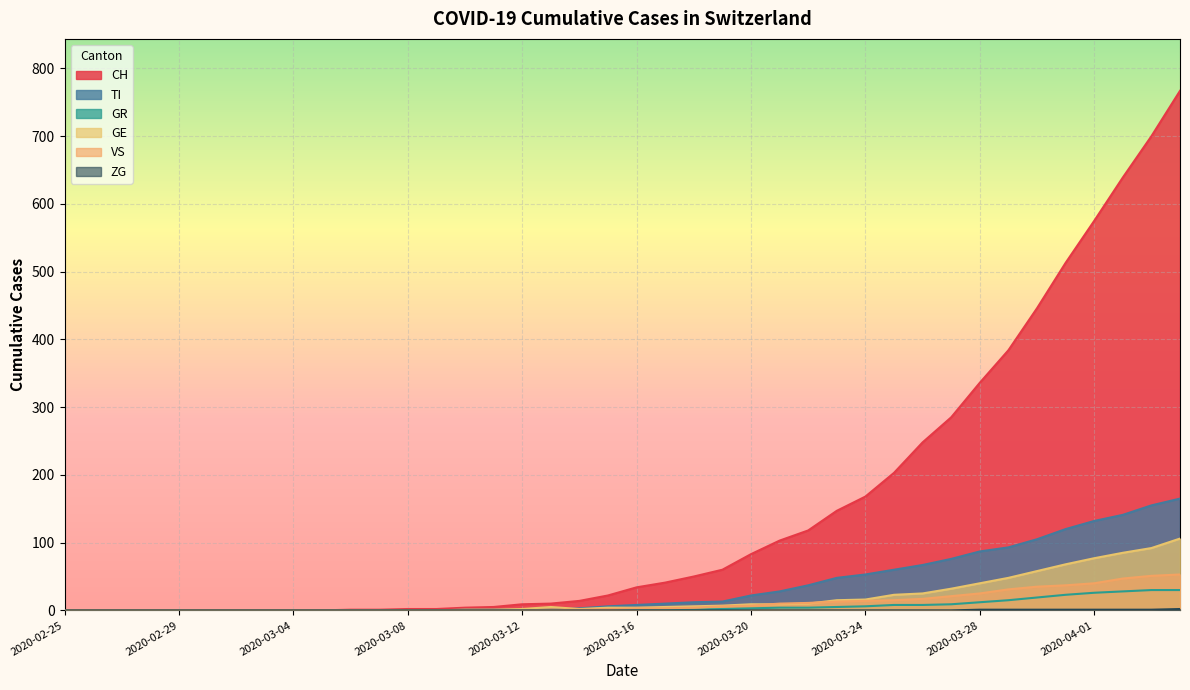

What is the label of the 17th point from the right?

23